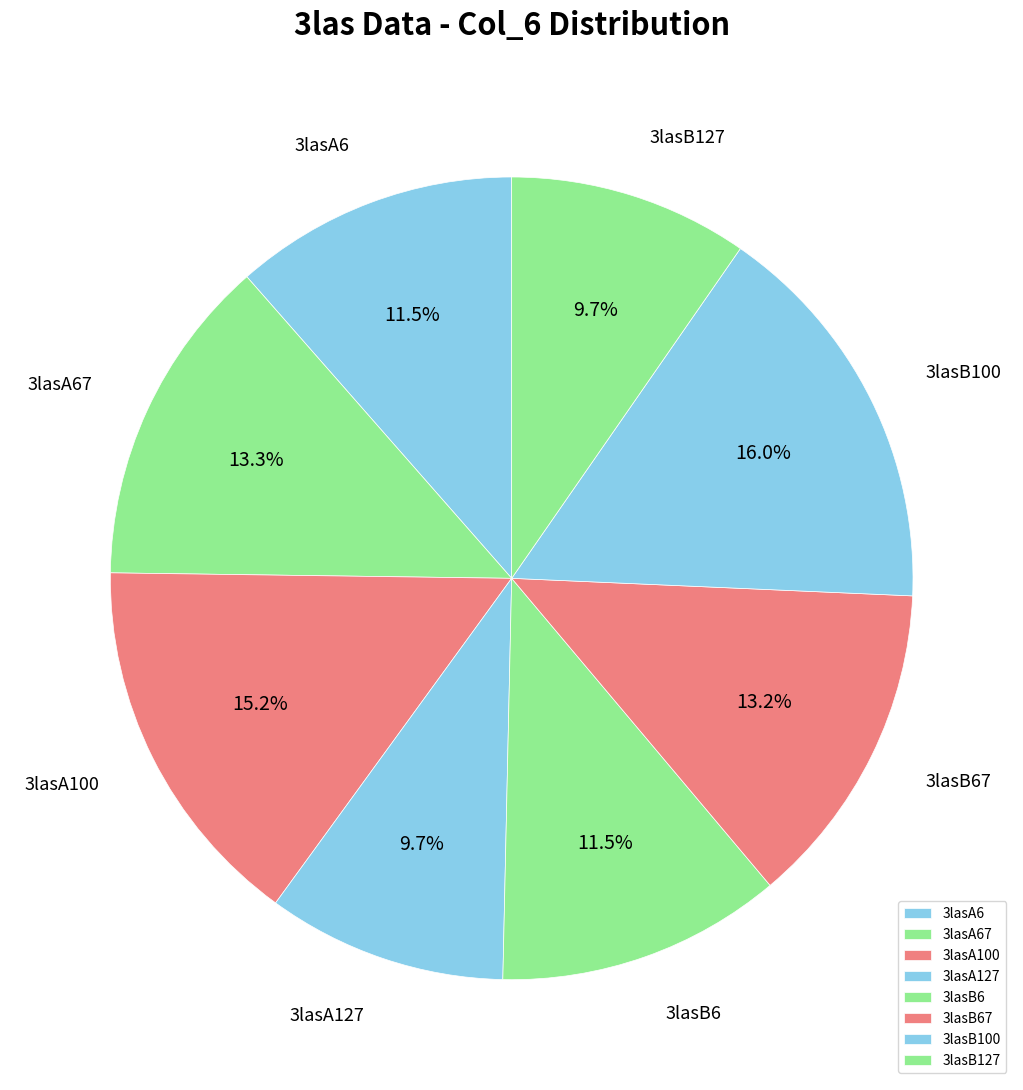

Is there a majority slice in this chart?

No